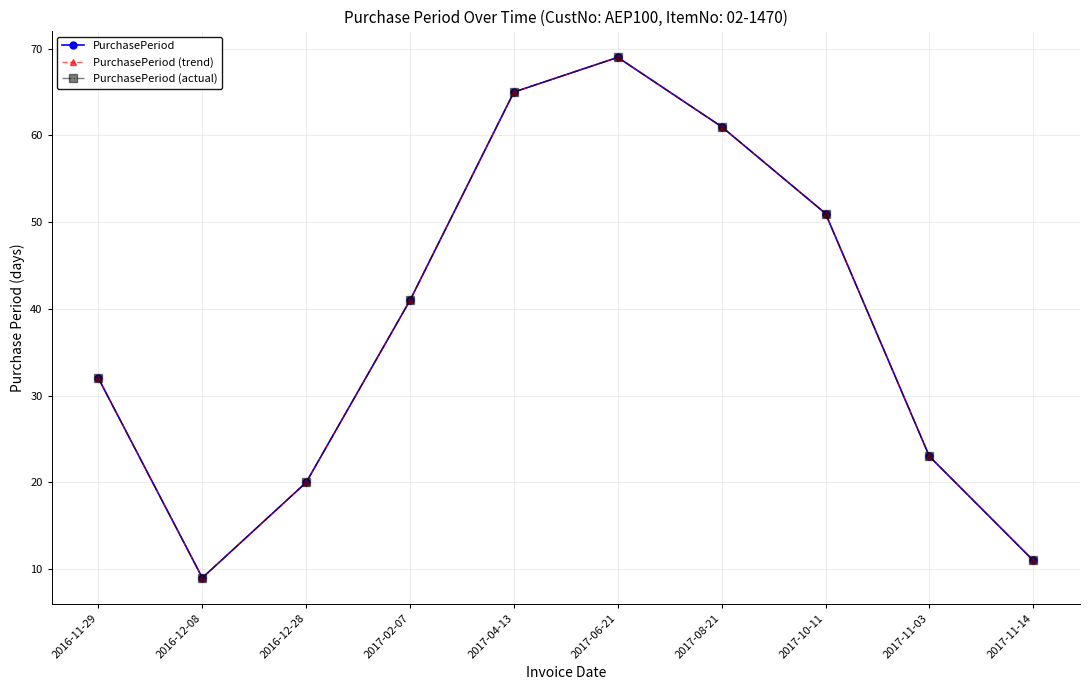

Is this an area chart (filled region under the line)?

No